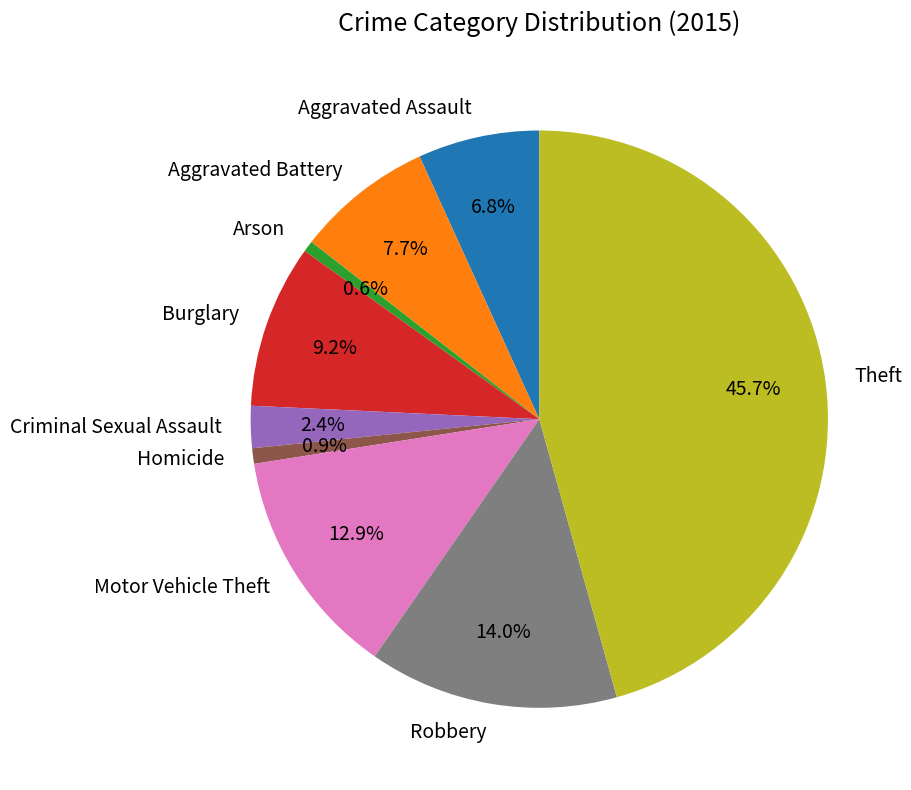

The Aggravated Battery slice represents 8% of the pie. True or false?

True